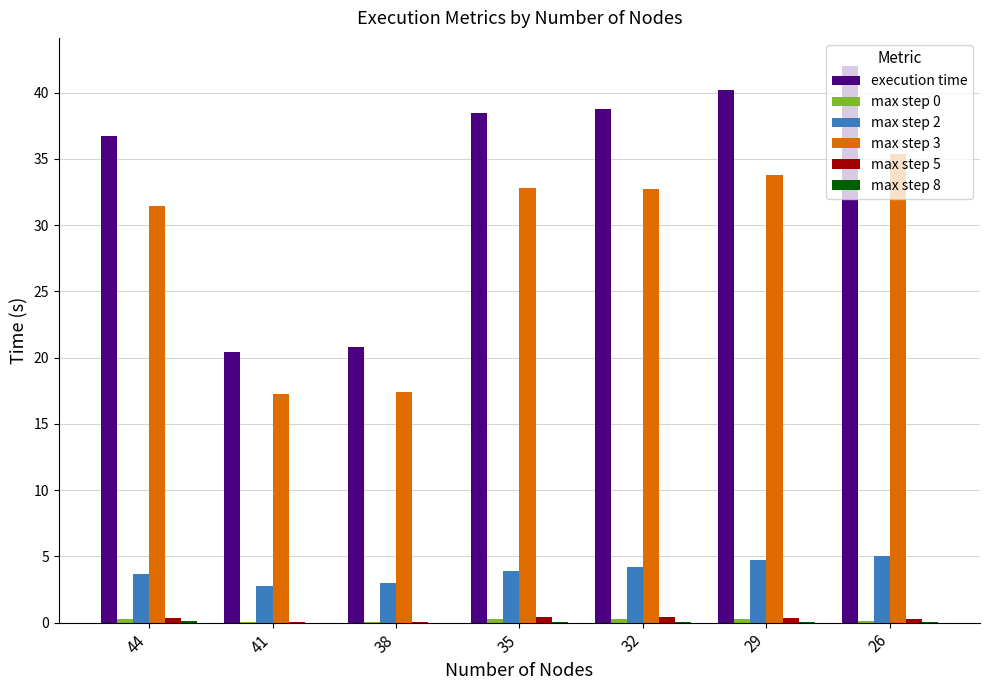

Are the bars grouped side by side (vs. stacked)?

Yes